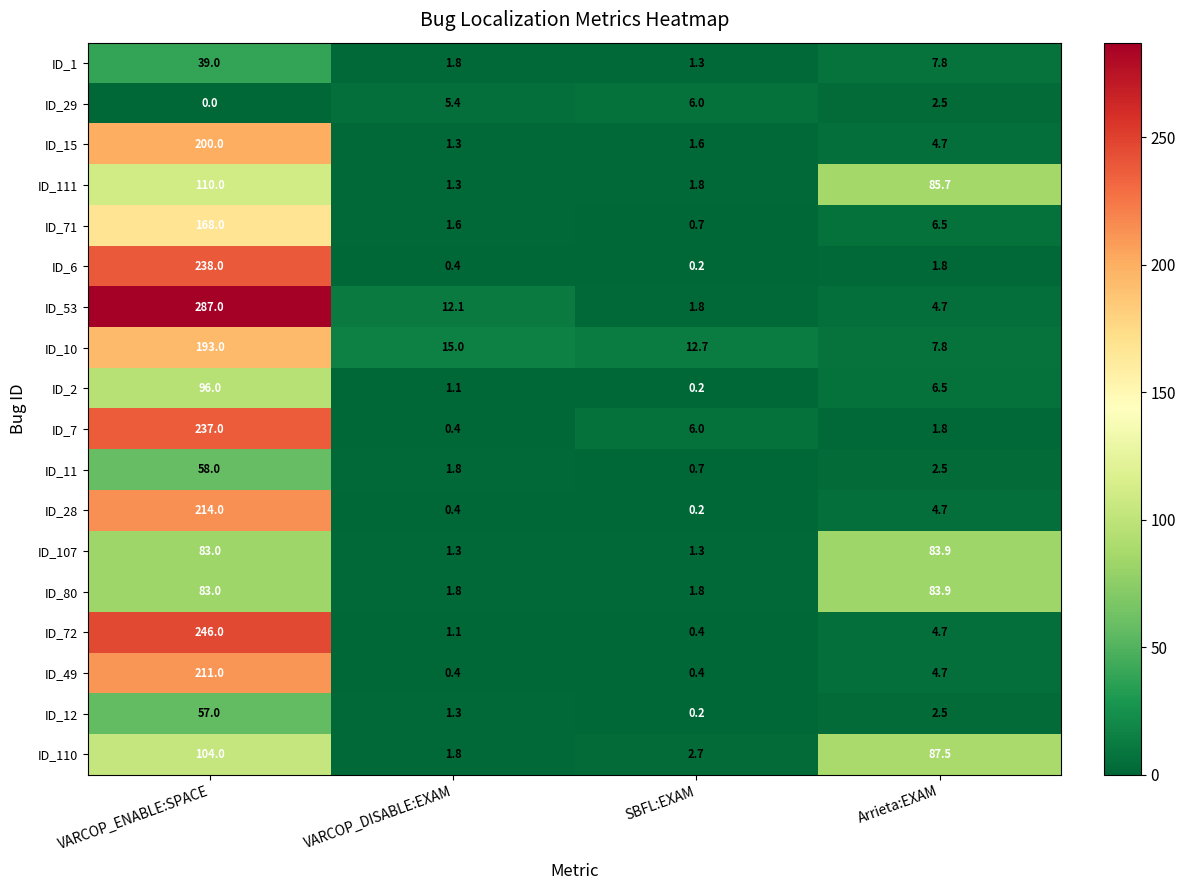

What is the average value of the ID_1 series?

12.5